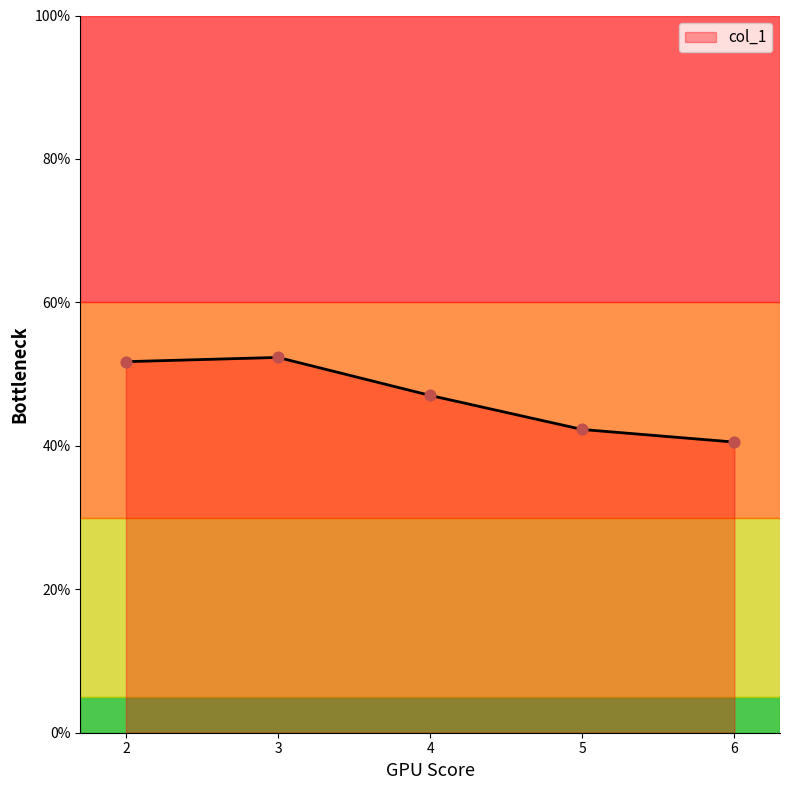

Which has a higher value, 4 or 2?

2